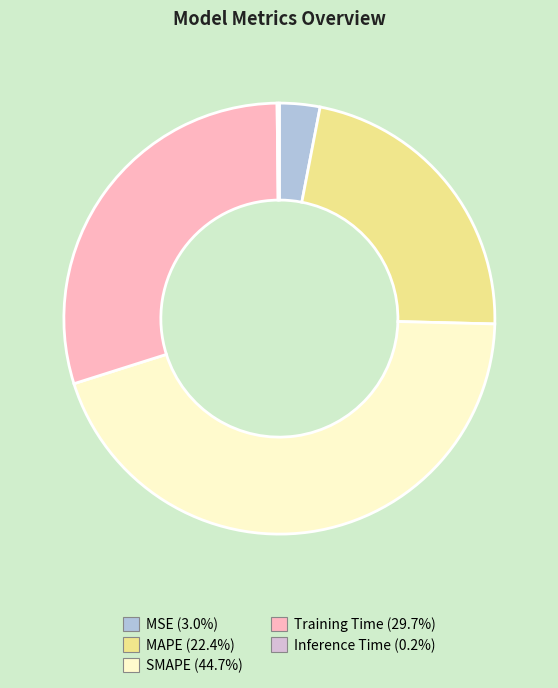

Combined, do MAPE and Training Time account for over 50%?

Yes